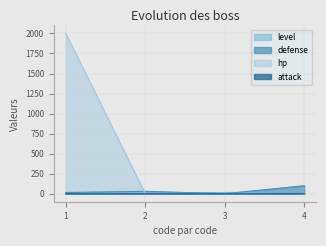

Reading right to left, list all the values displayed in this chart.

level: 4=20	3=15	2=10	1=5
defense: 4=100	3=0	2=30	1=15
hp: 4=3	3=3	2=3	1=2000
attack: 4=3	3=2	2=2	1=2